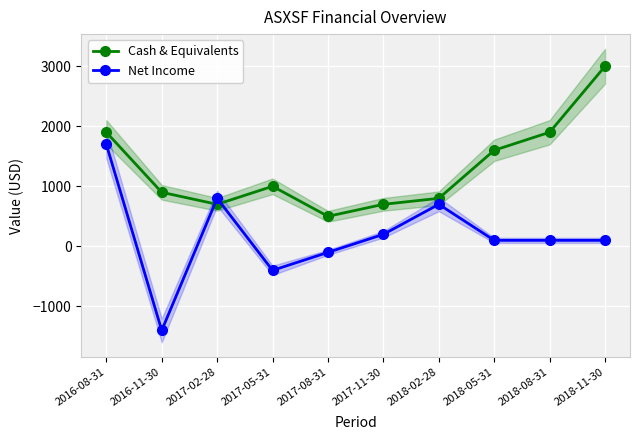

Where does the Cash & Equivalents series first go above 1000?

2016-08-31